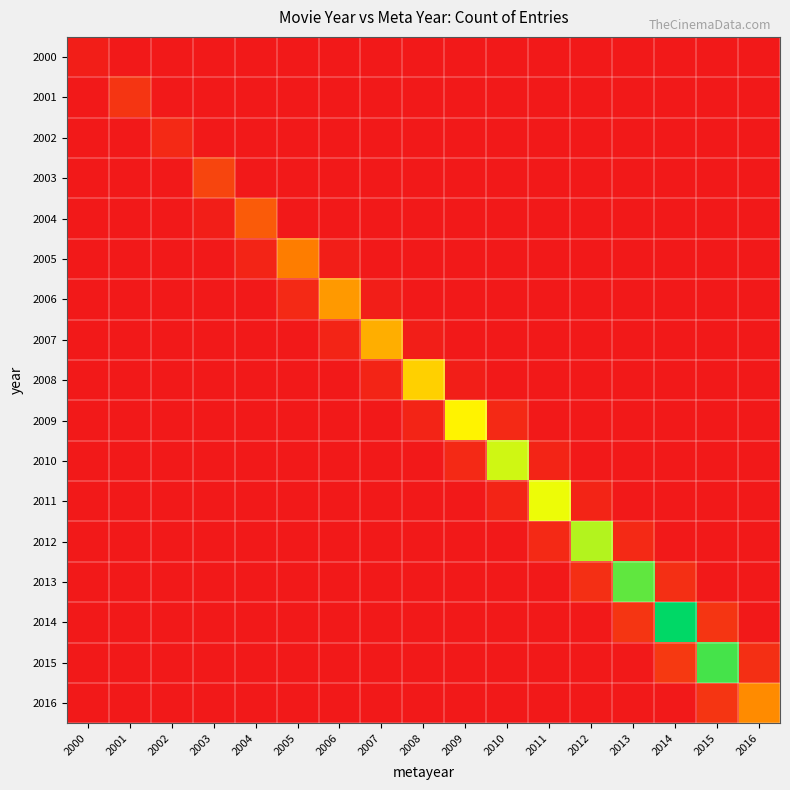

Which series has the largest total across all categories?

2014